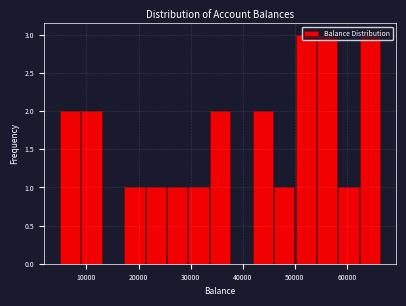

What is the height of the bar covering 5000 to 9000 on the x-axis? Neither the bar edges nor the heights are printed on the chart, so give them approximately, as read against the axes.

2